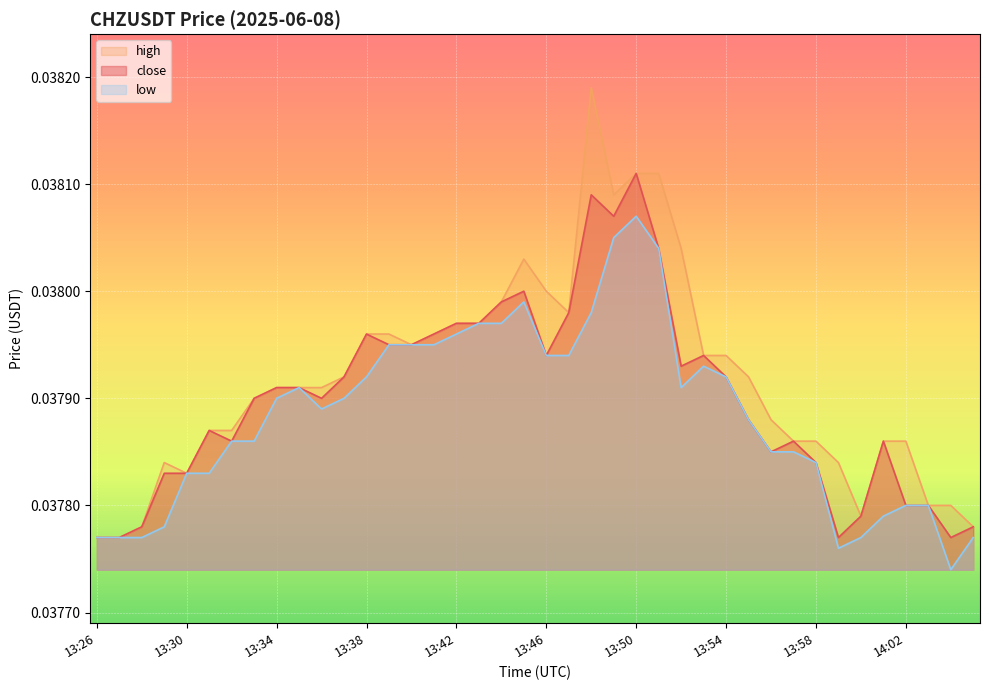

Rank the series by their maximum value, from lowest to highest.

low, close, high